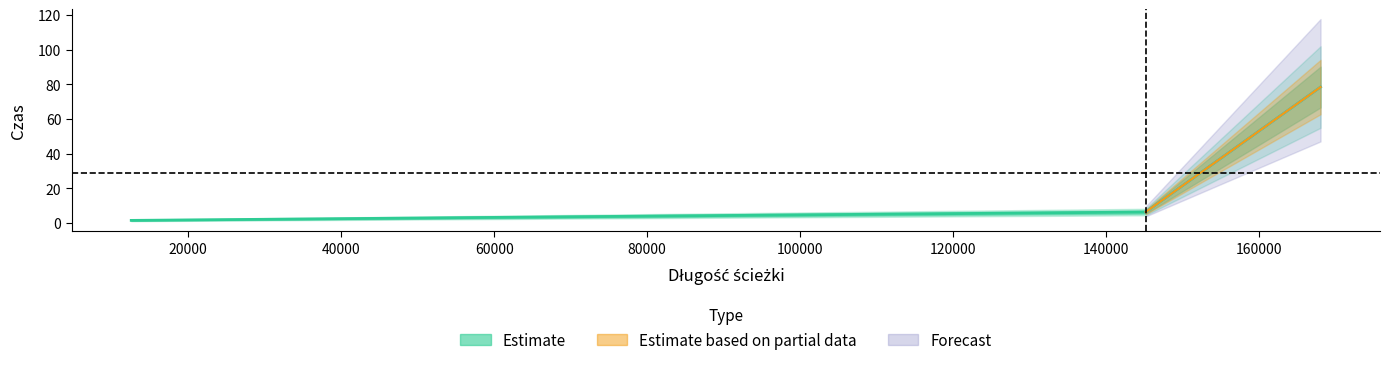

The value at 12561.0 is 1.5. True or false?

True